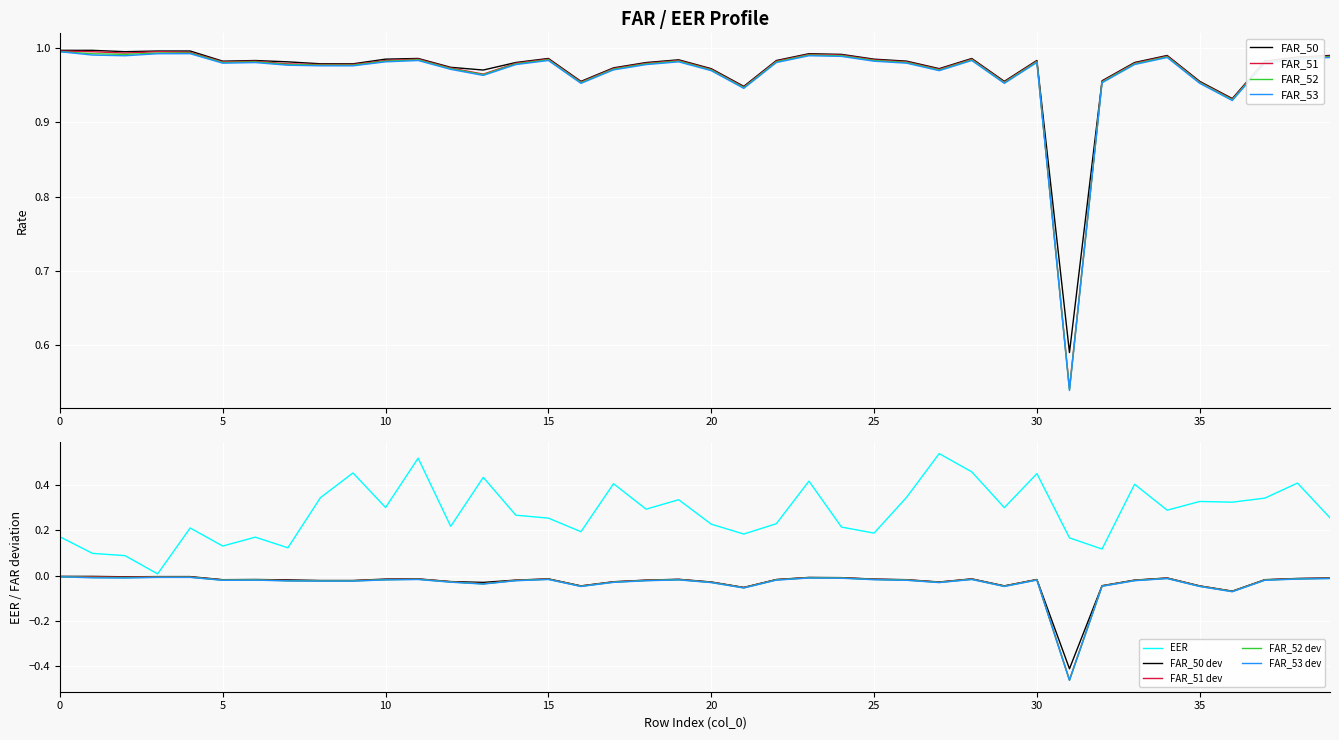

Is this an area chart (filled region under the line)?

No